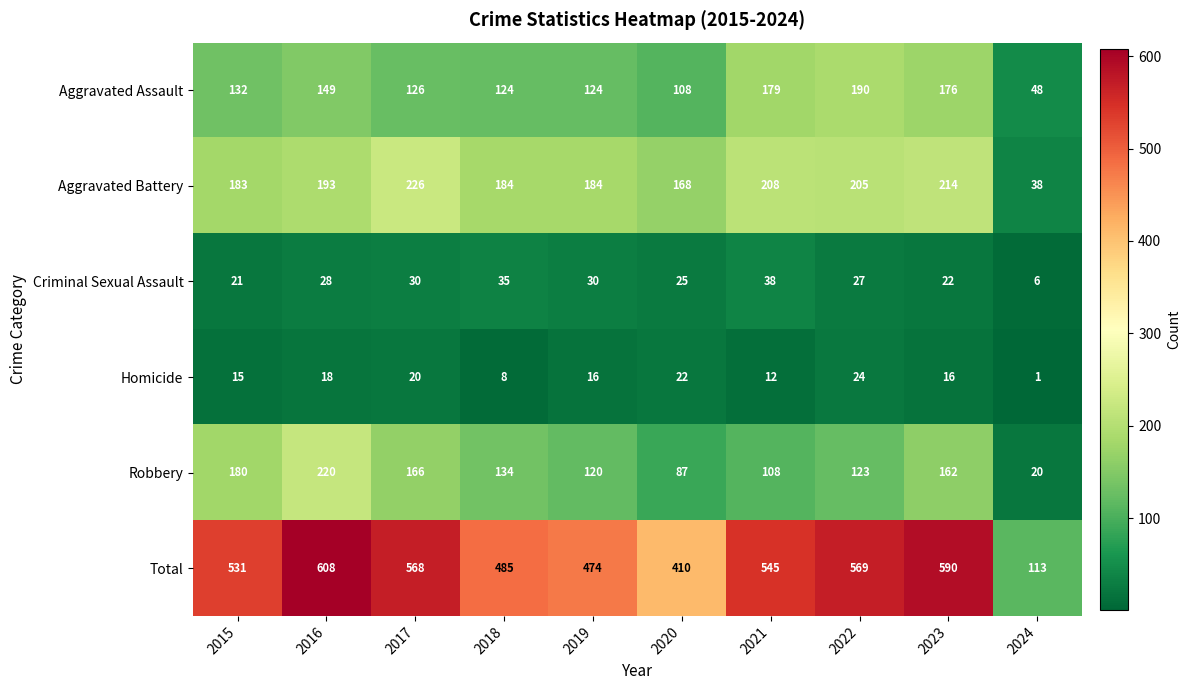

What is the maximum value shown in the chart?

608